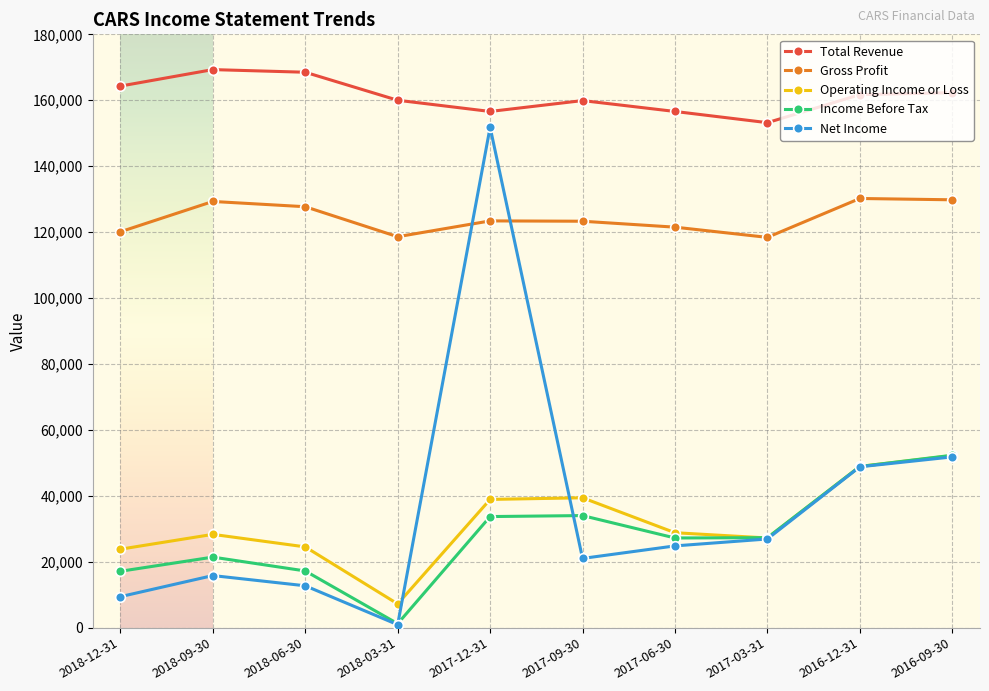

What position from the left is 2018-12-31?

1